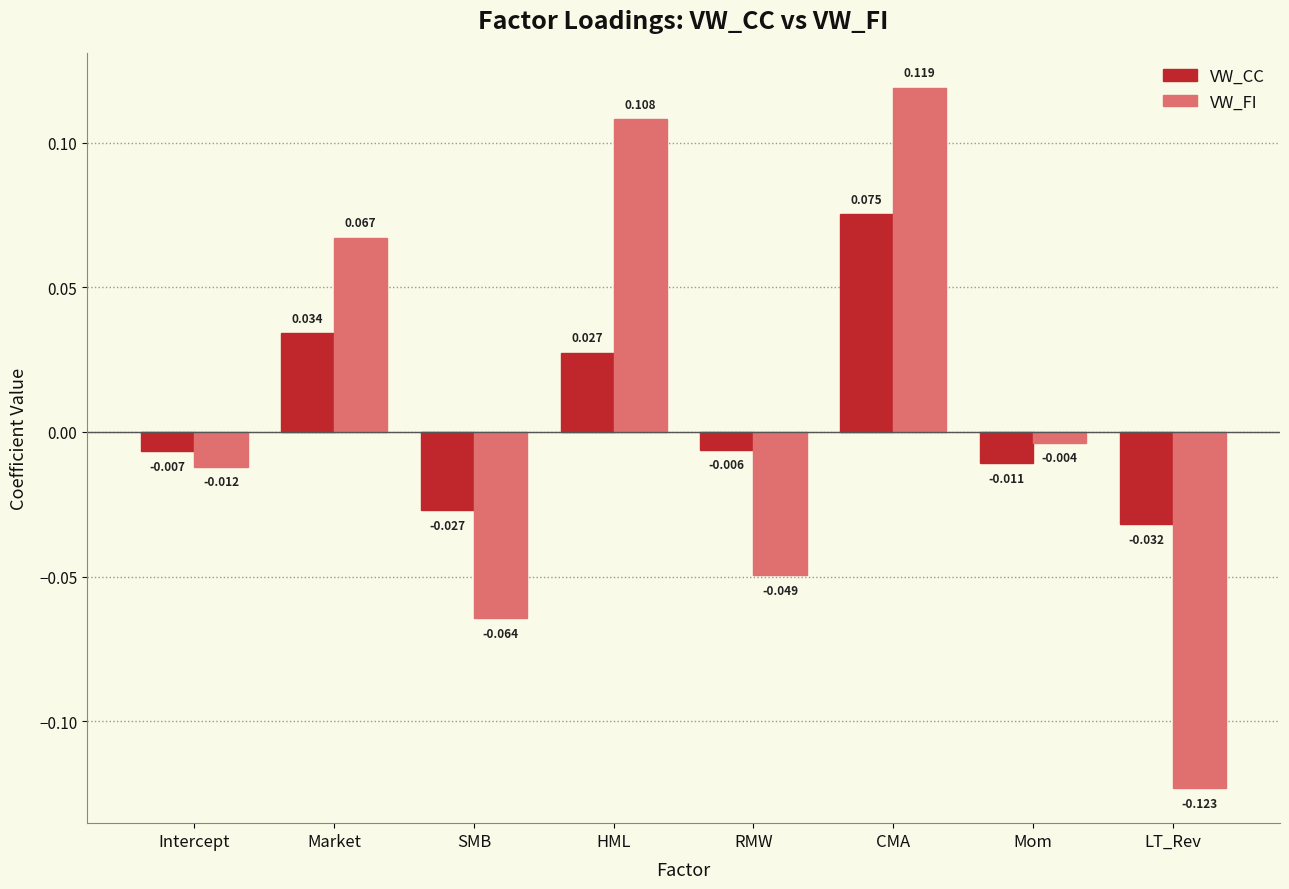

What is the label of the 5th bar from the right?

HML